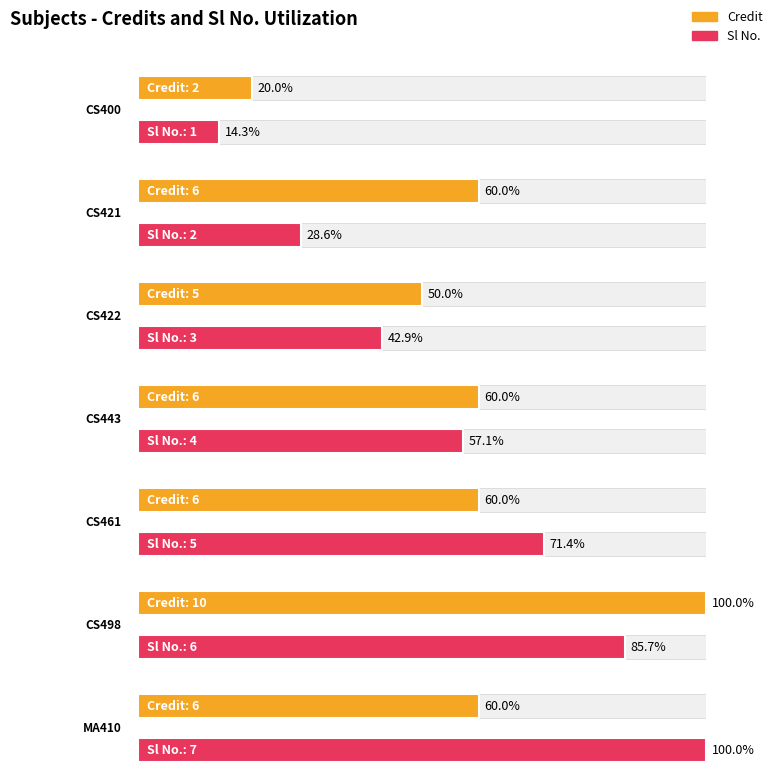

How many bars are there in total?

14